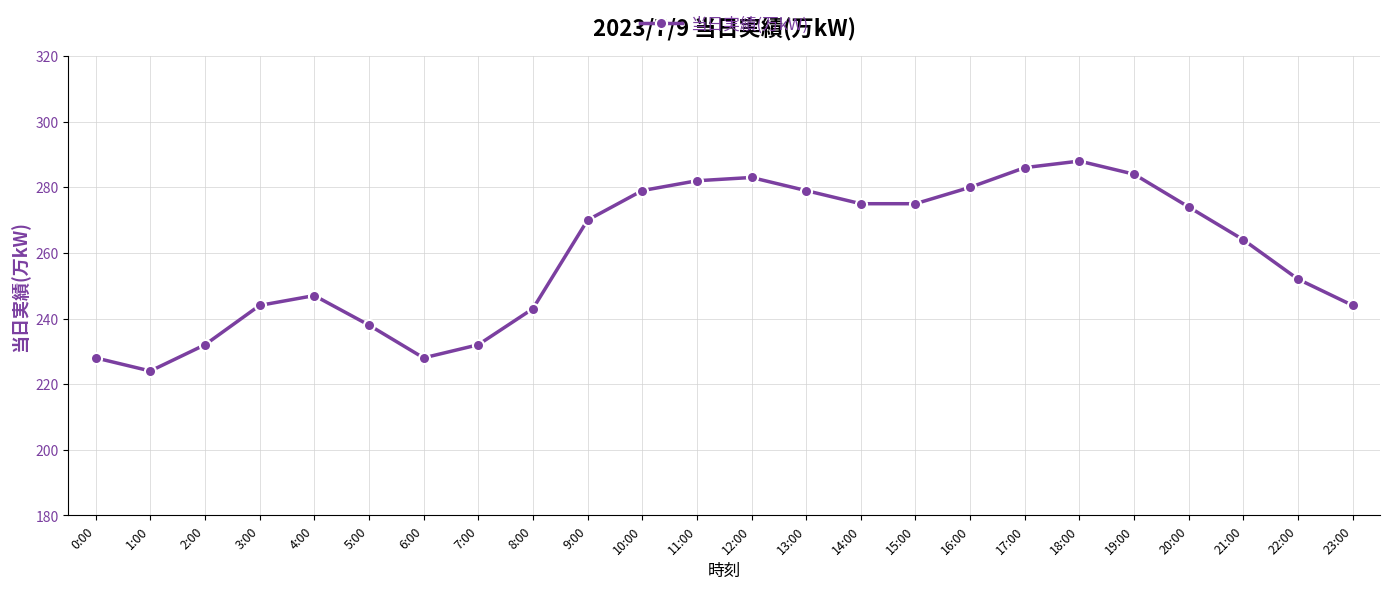

The chart shows a value of 238 at 5:00. True or false?

True